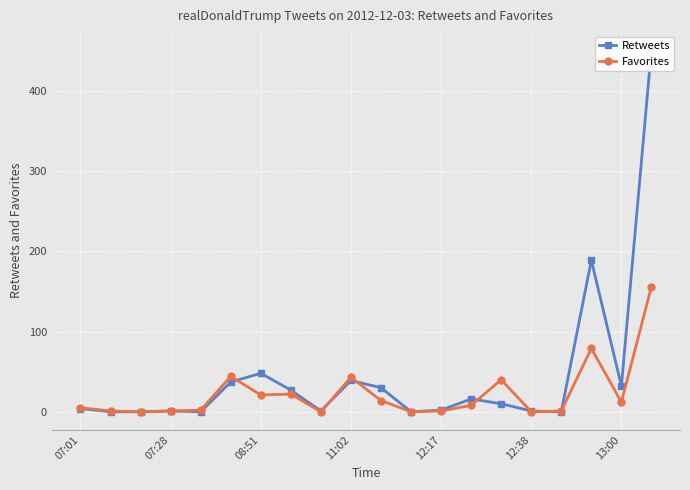

Reading left to right, list all the values displayed in this chart.

Retweets: 4	0	0	1	0	37	48	27	1	39	30	0	2	16	10	1	0	189	32	452
Favorites: 5	1	0	1	2	44	21	22	0	43	14	0	1	8	40	0	1	79	12	156